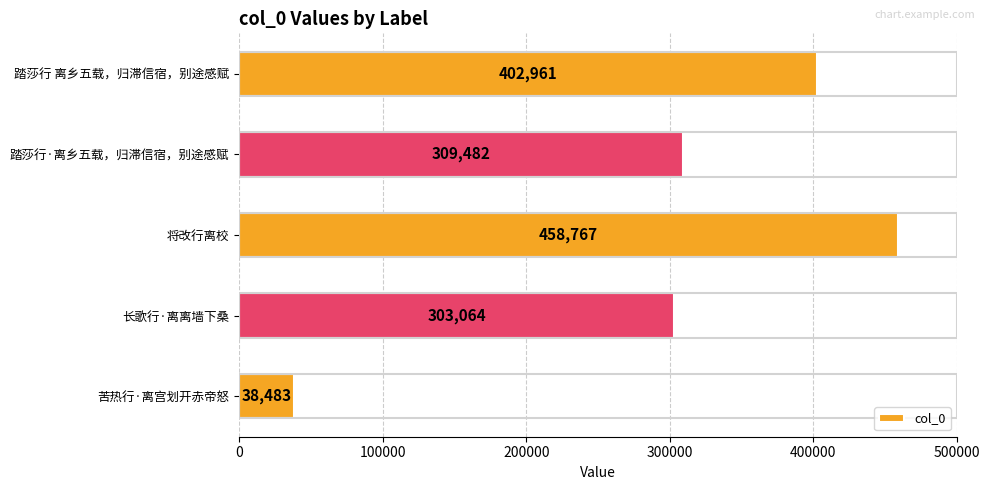

The value at 将改行离校 is 818575. True or false?

False